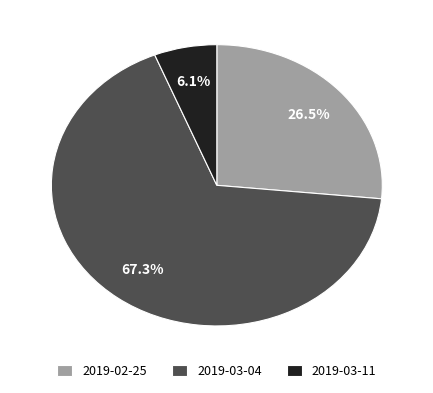

How many slices are in this pie chart?

3